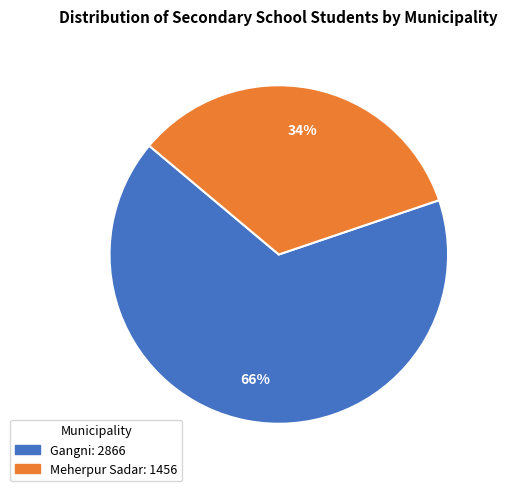

Which has a higher value, Gangni or Meherpur Sadar?

Gangni